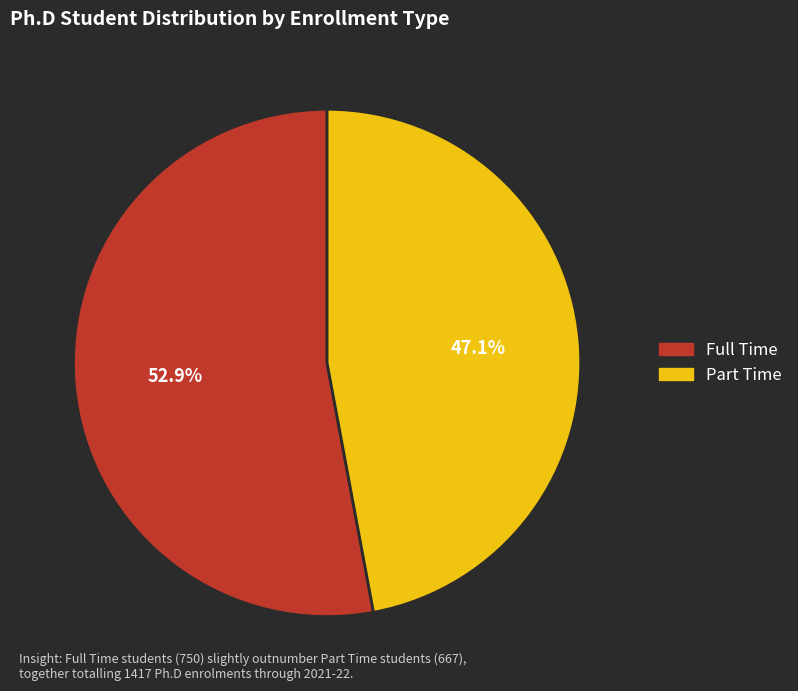

Count the number of slices in the pie.

2